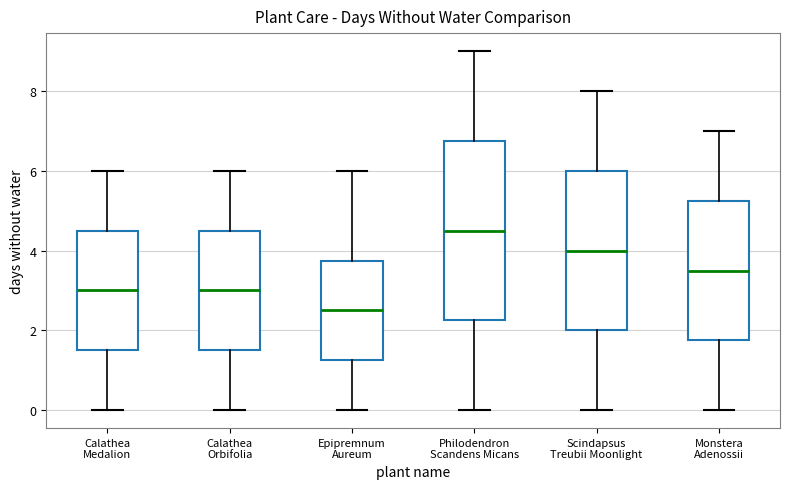

Comparing the boxes themselves (not the whiskers), which one is the tallest?

Philodendron Scandens Micans